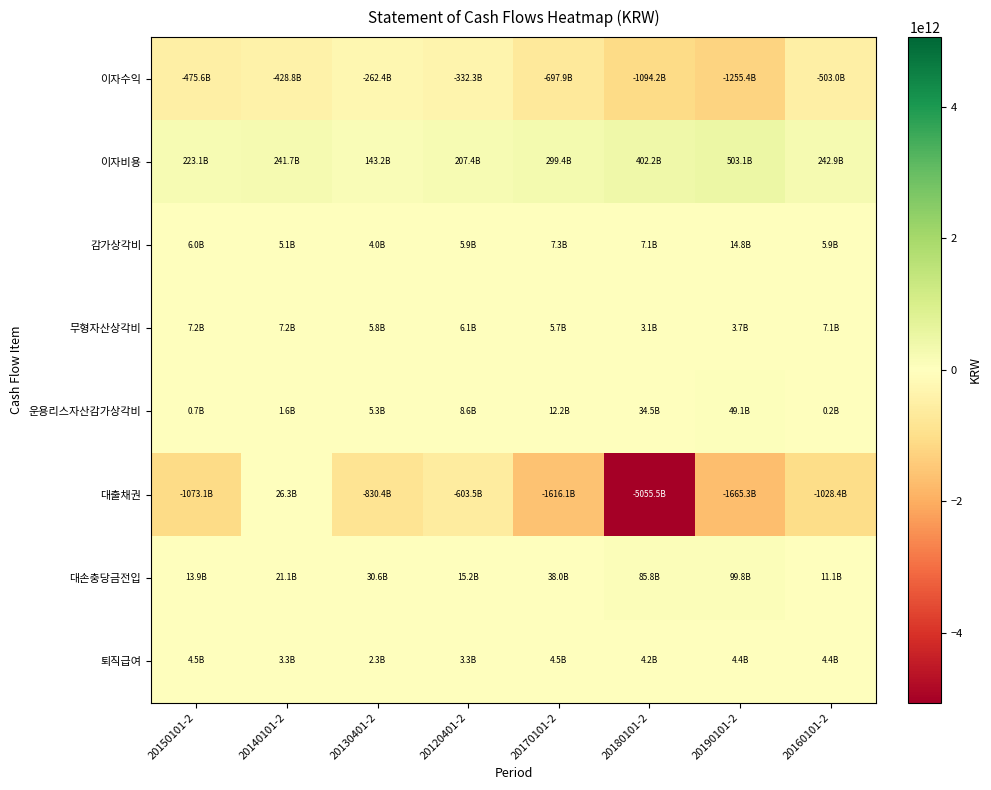

What is the greatest value displayed?

503106239710